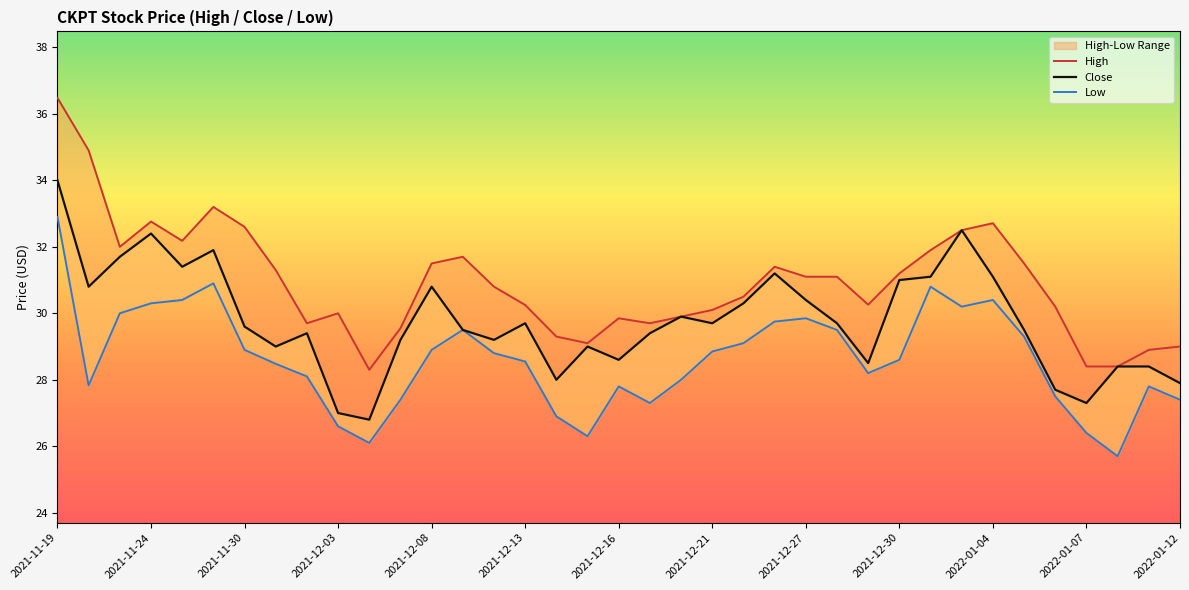

How many lines are shown in the chart?

3